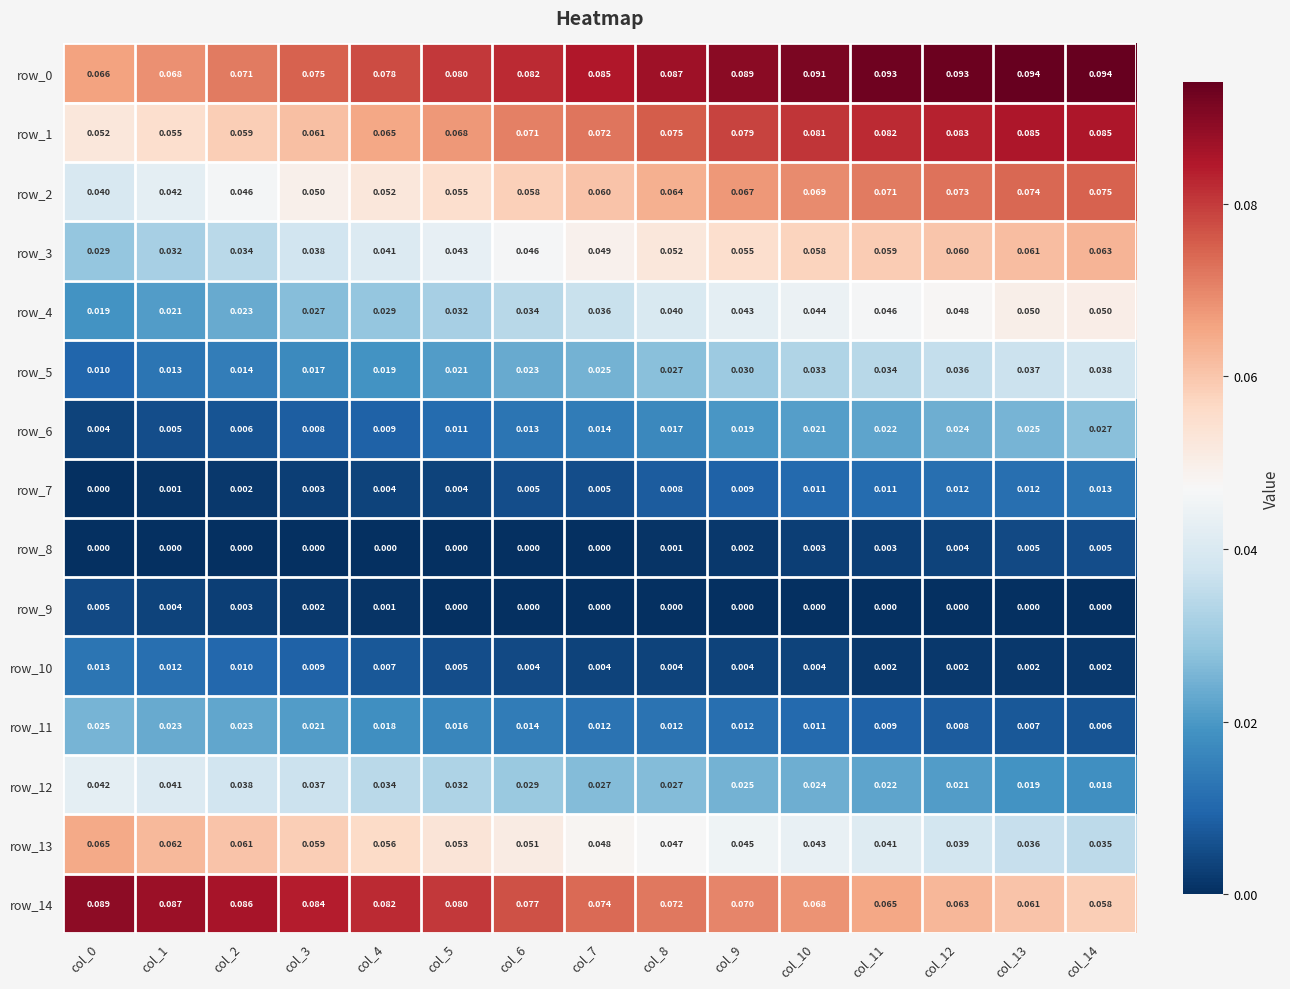

Is the value of row_12 at col_5 greater than the value of row_2 at col_7?

No